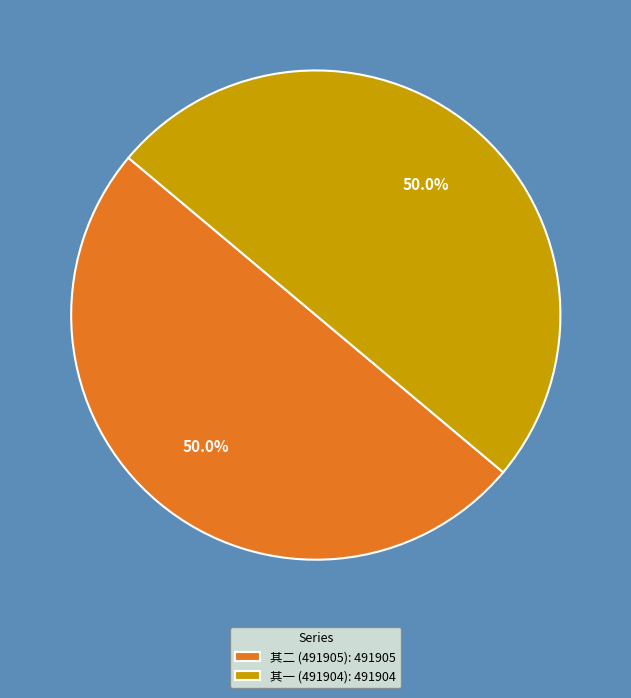

What is the ratio of the value at 其一 (491904): 491904 to the value at 其二 (491905): 491905?

1.0